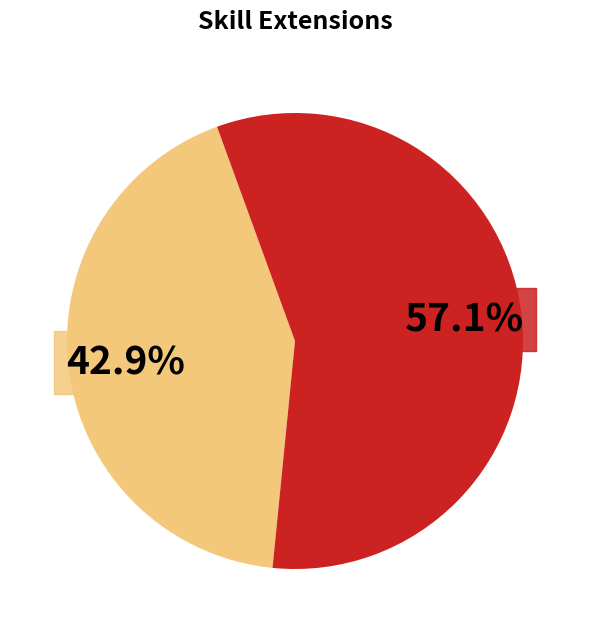

Is there a majority slice in this chart?

Yes